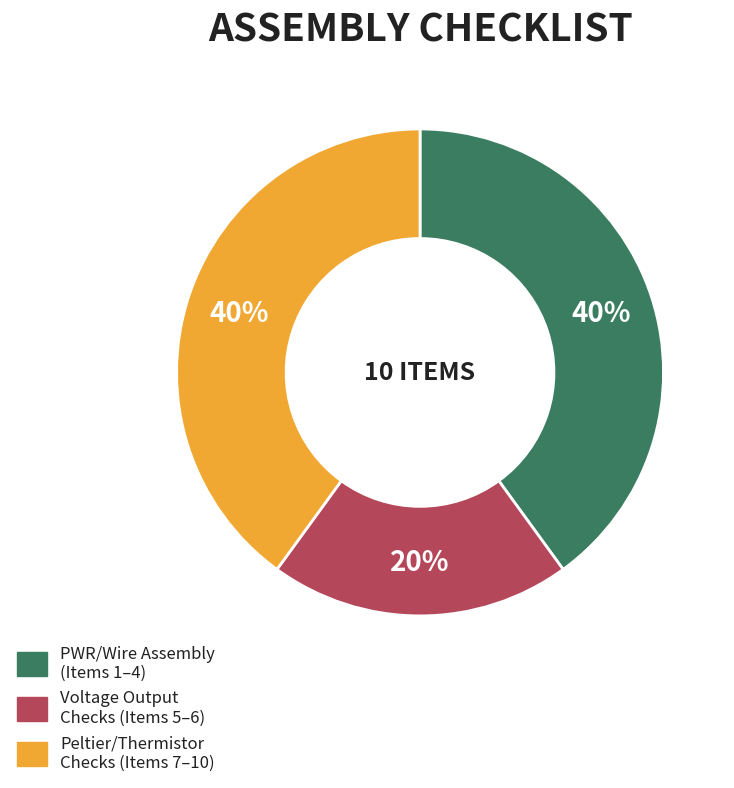

To the nearest percent, what is the difference between the largest and smallest slice percentages?

20%